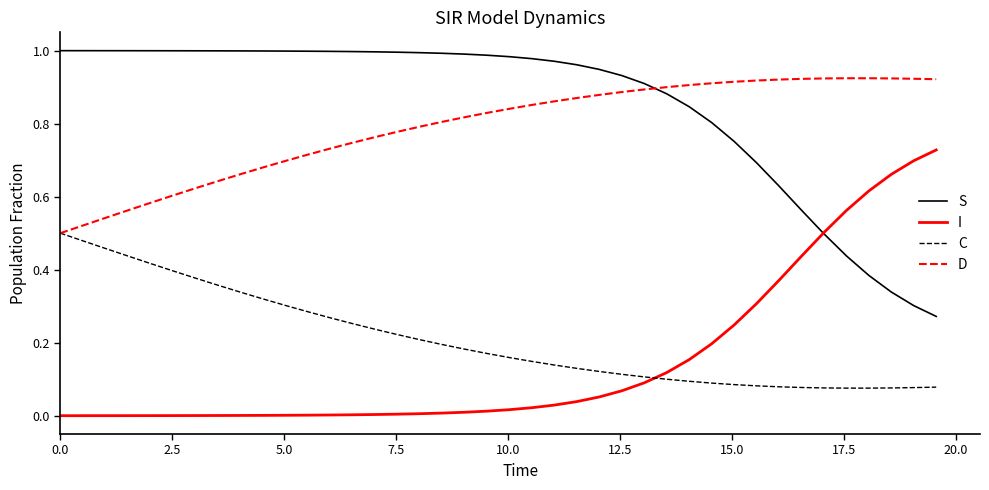

True or false: I and C cross at least once.

True